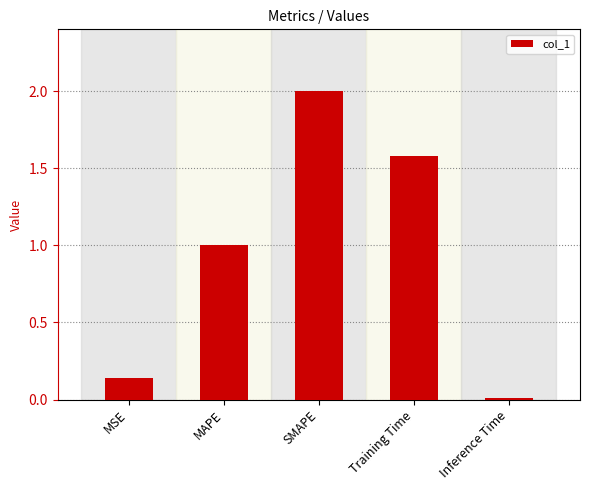

Between Inference Time and SMAPE, which is larger?

SMAPE